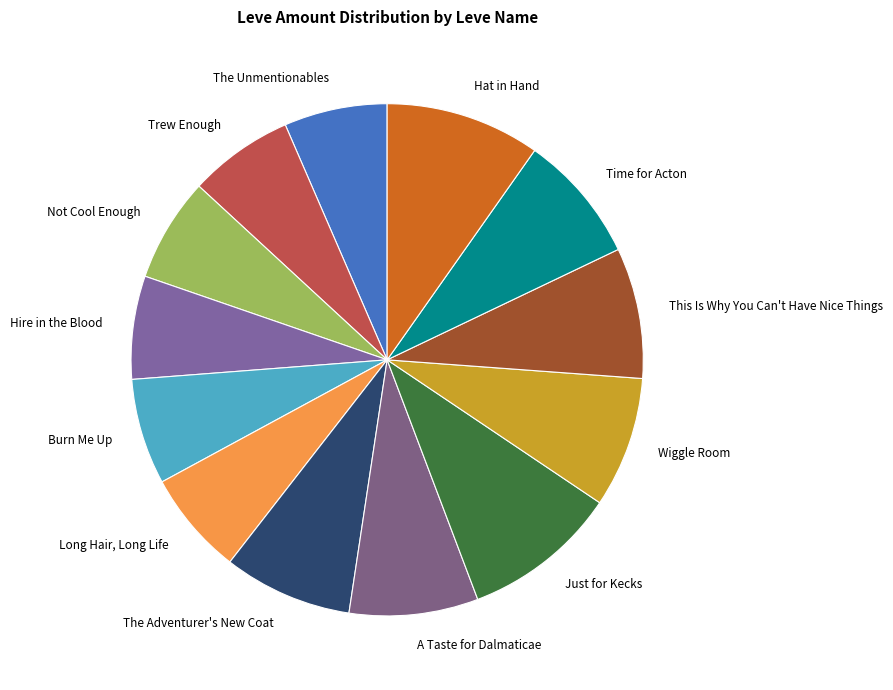

True or false: Just for Kecks accounts for 24% of the total.

False